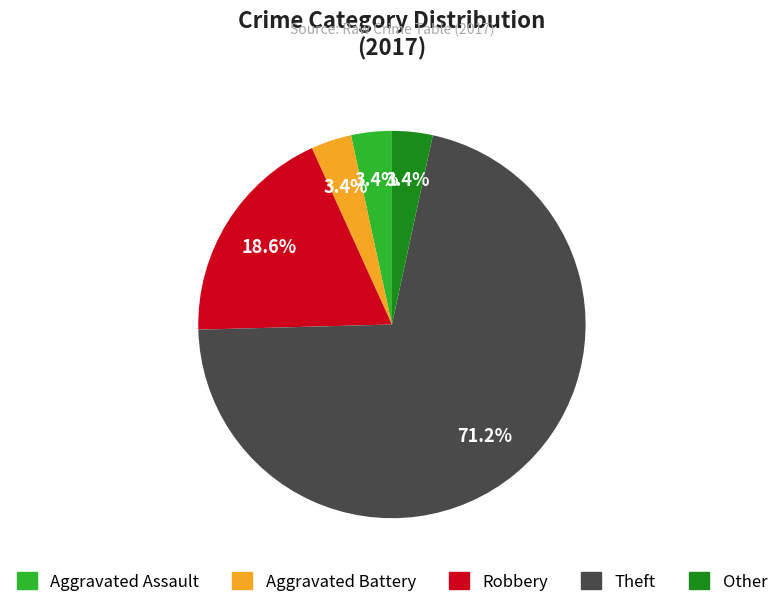

To the nearest percent, what percentage of the pie is Aggravated Assault?

3%